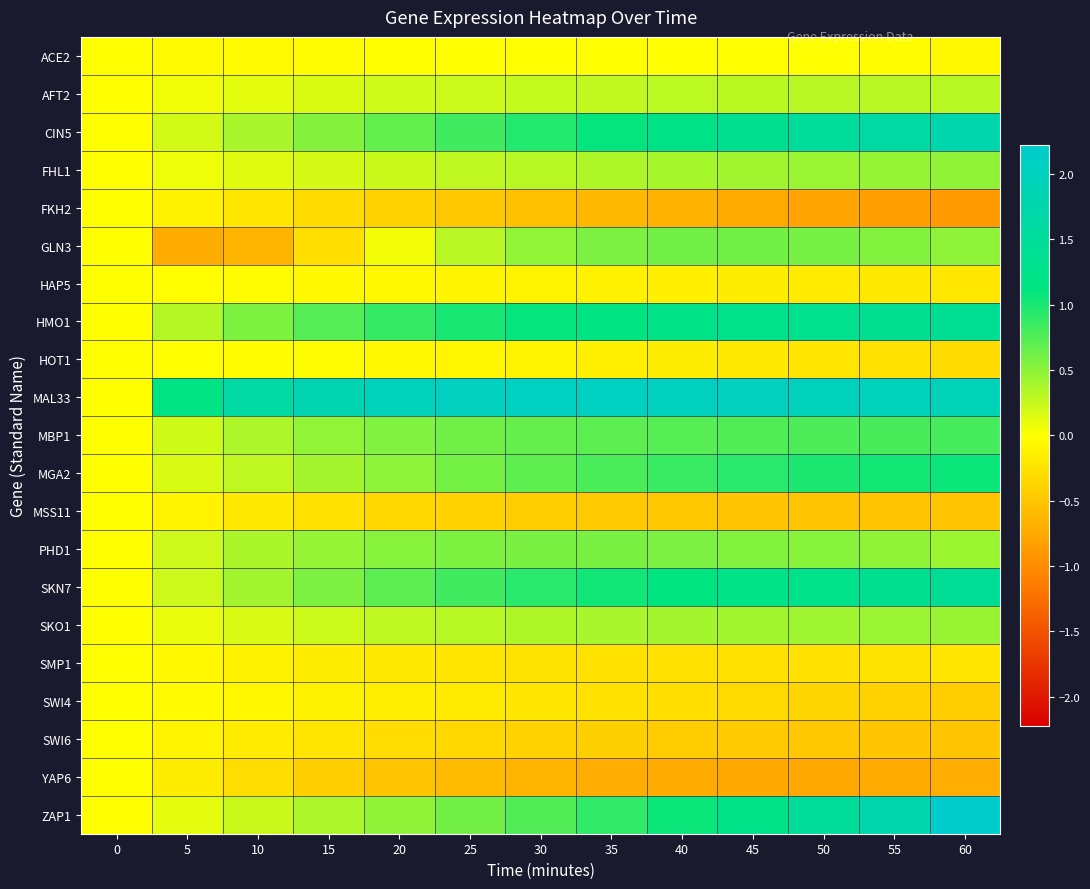

What is the total value across all series at 60?

9.0